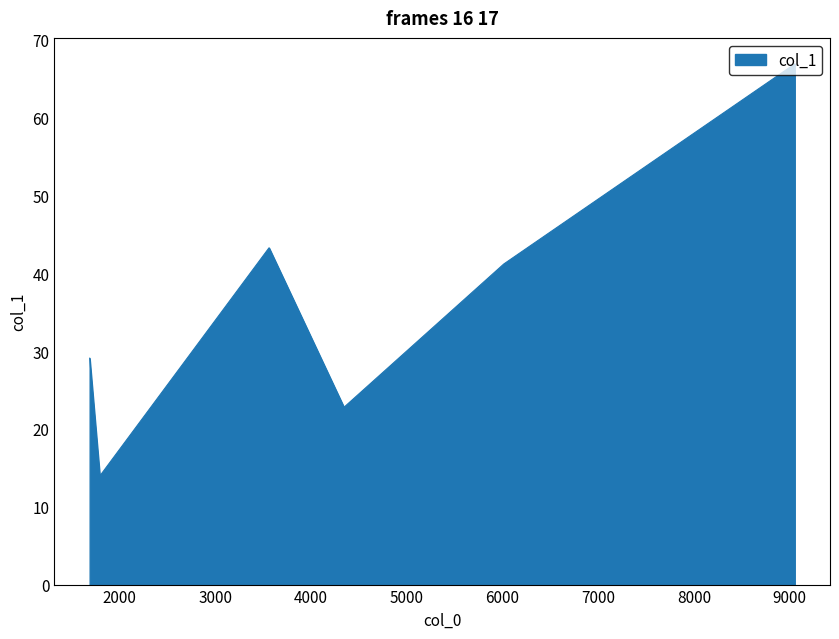

What is the minimum value shown in the chart?

14.0